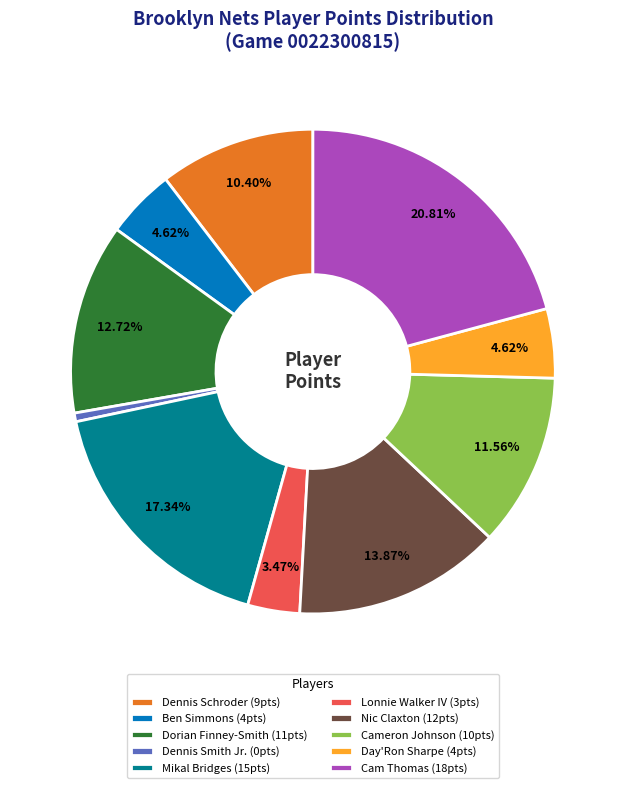

What is the ratio of the value at Dorian Finney-Smith (11pts) to the value at Dennis Schroder (9pts)?

1.2